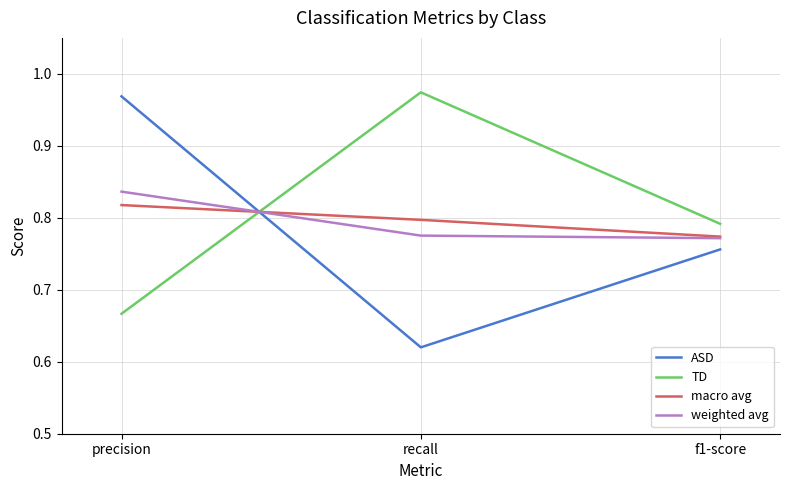

What is the sum of all ASD values?

2.3